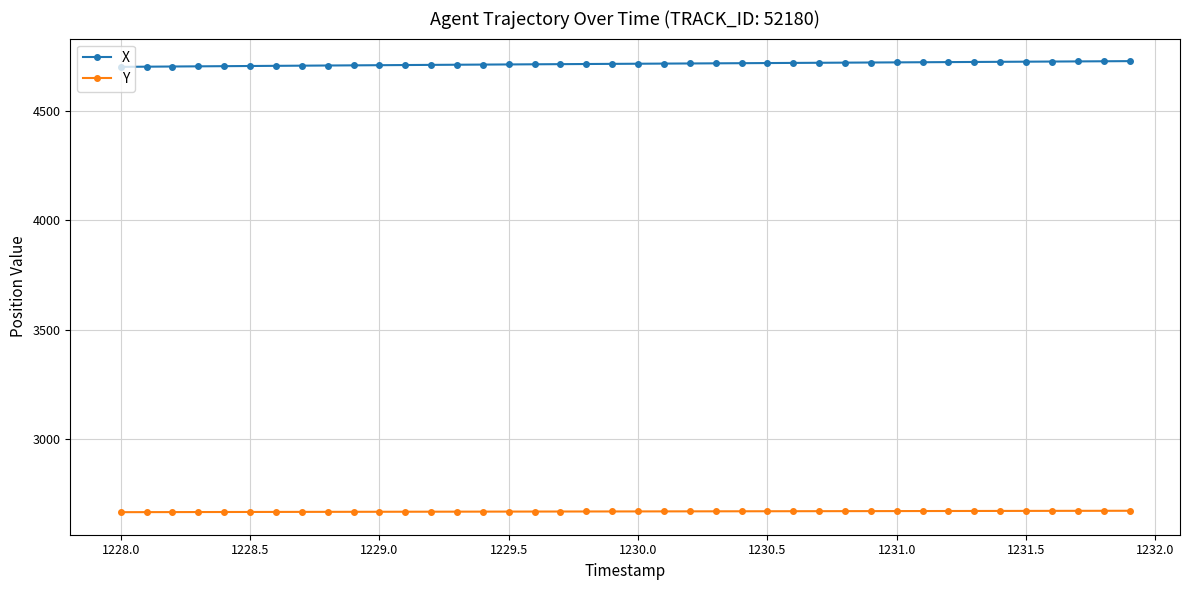

What is the value of the Y point at the 10th from the left?

2667.0